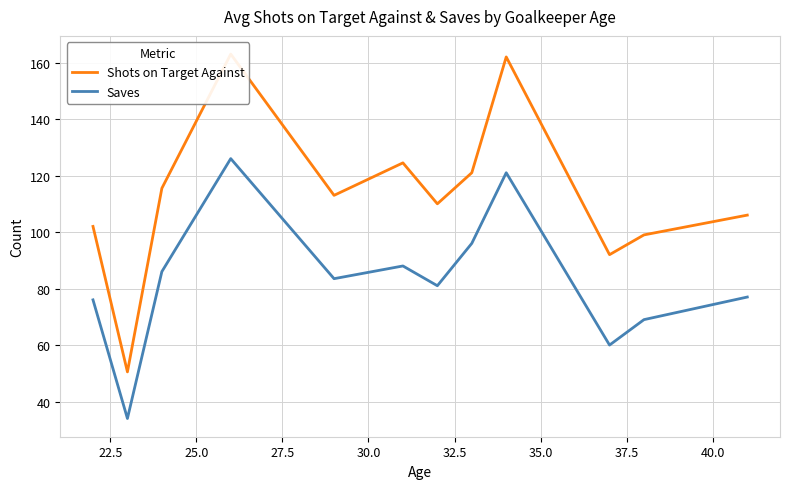

True or false: Saves and Shots on Target Against cross at least once.

False